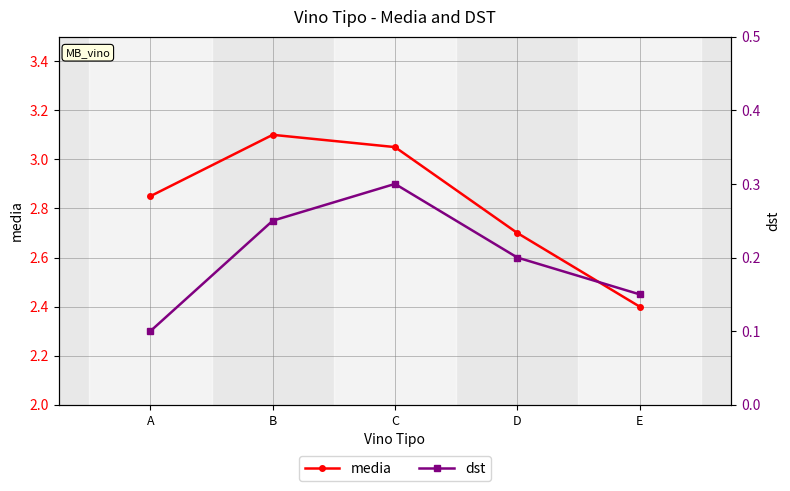

Count the dst values in the range 0 to 1.

5